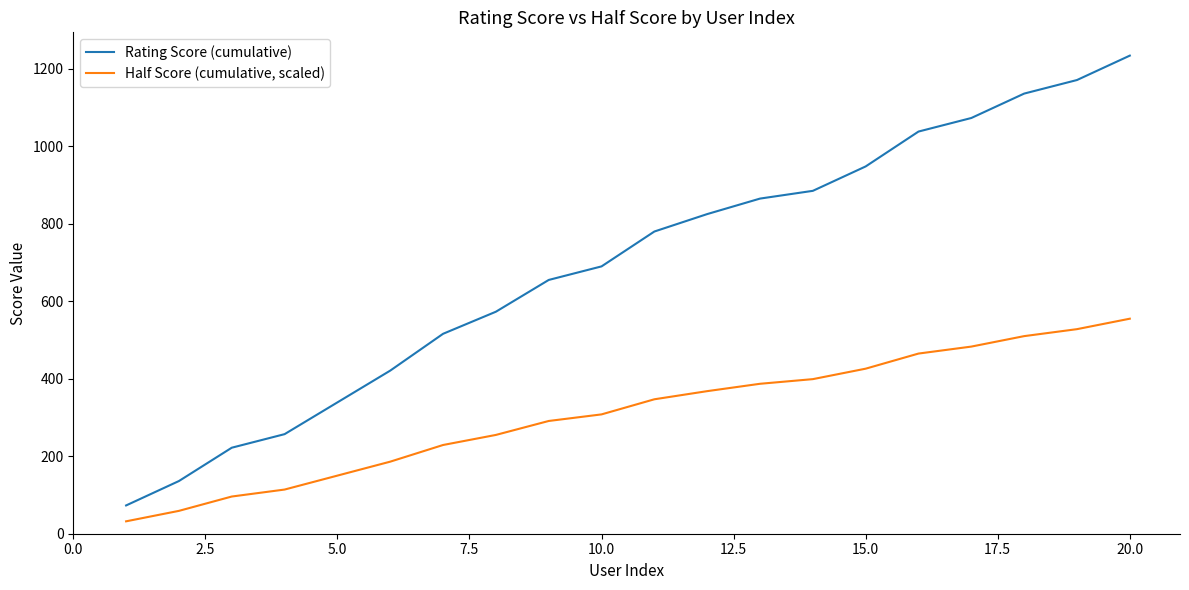

What is the minimum value shown in the chart?

32